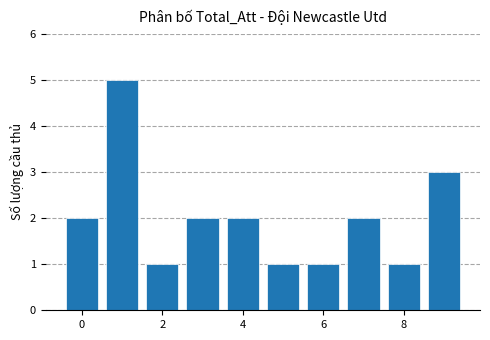

What is the minimum value shown in the chart?

1